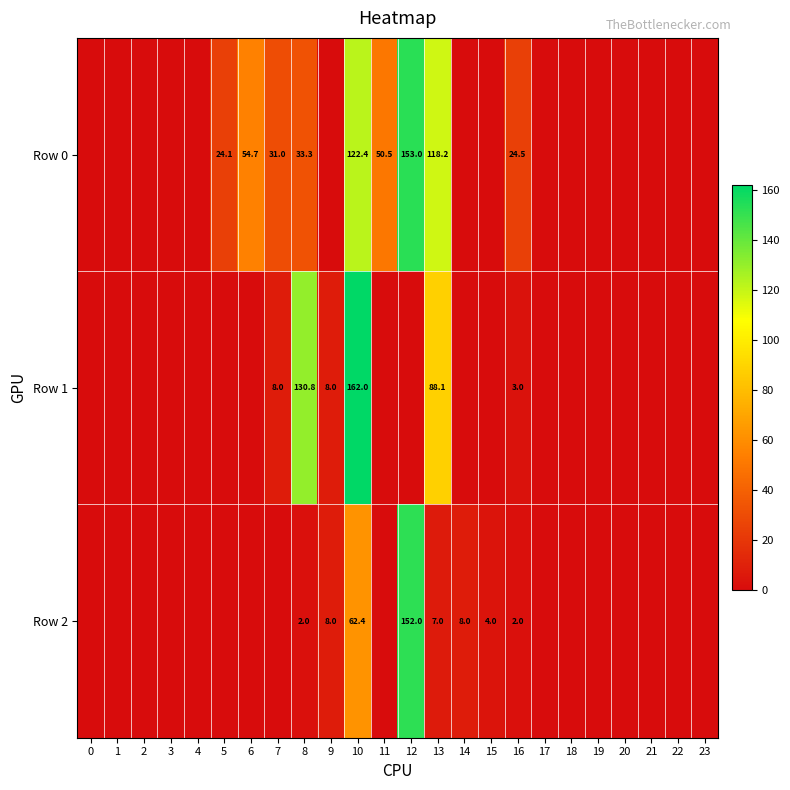

Is it true that Row 2 equals 112.1 at 10?

False